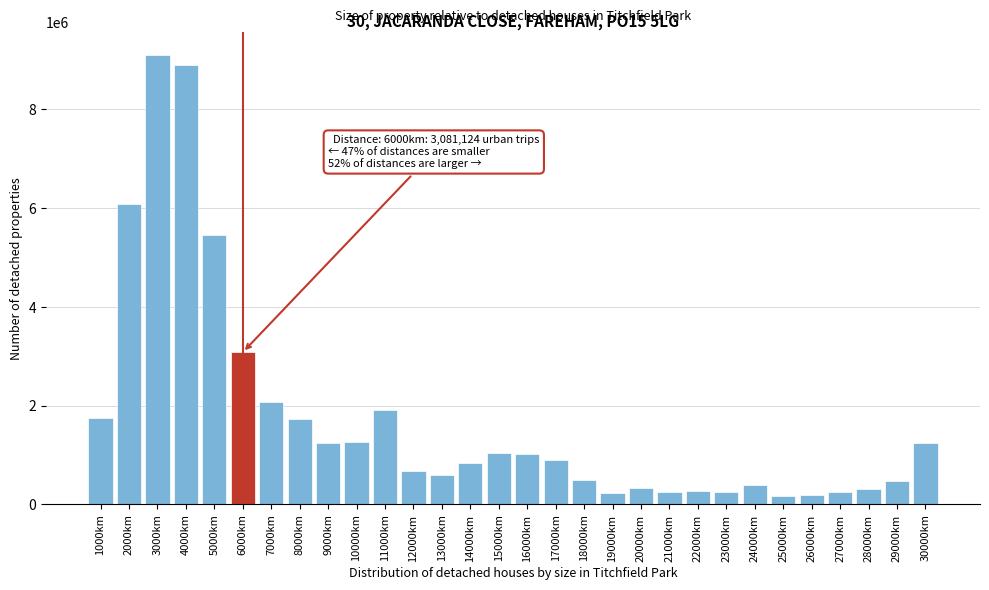

Where is the data nearest to the value 4635692?

5000km